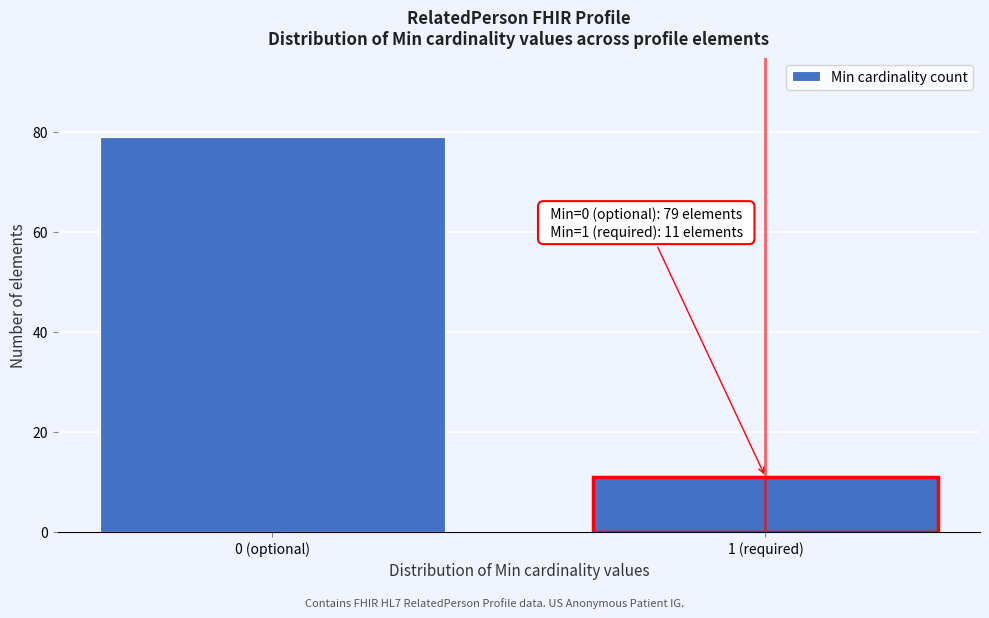

Reading left to right, what are all the values shown in this chart?

79	11